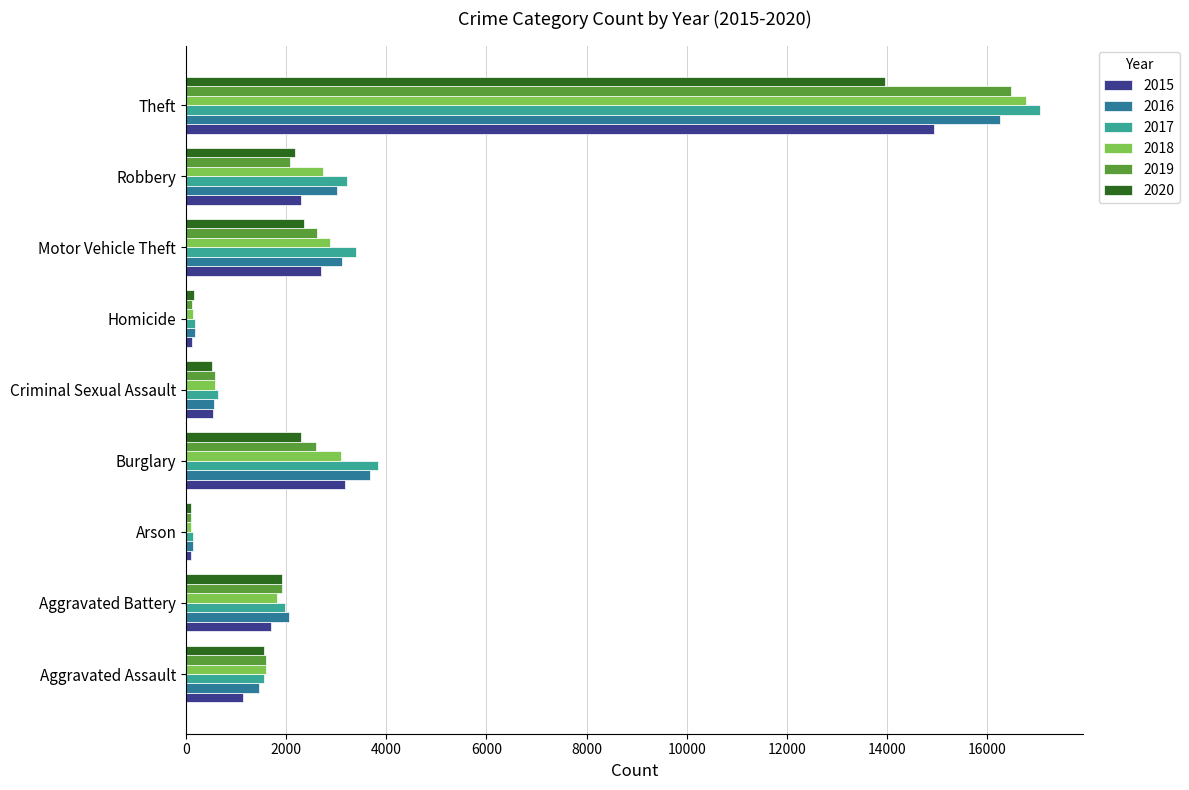

What are all the series names shown in the legend?

2015, 2016, 2017, 2018, 2019, 2020